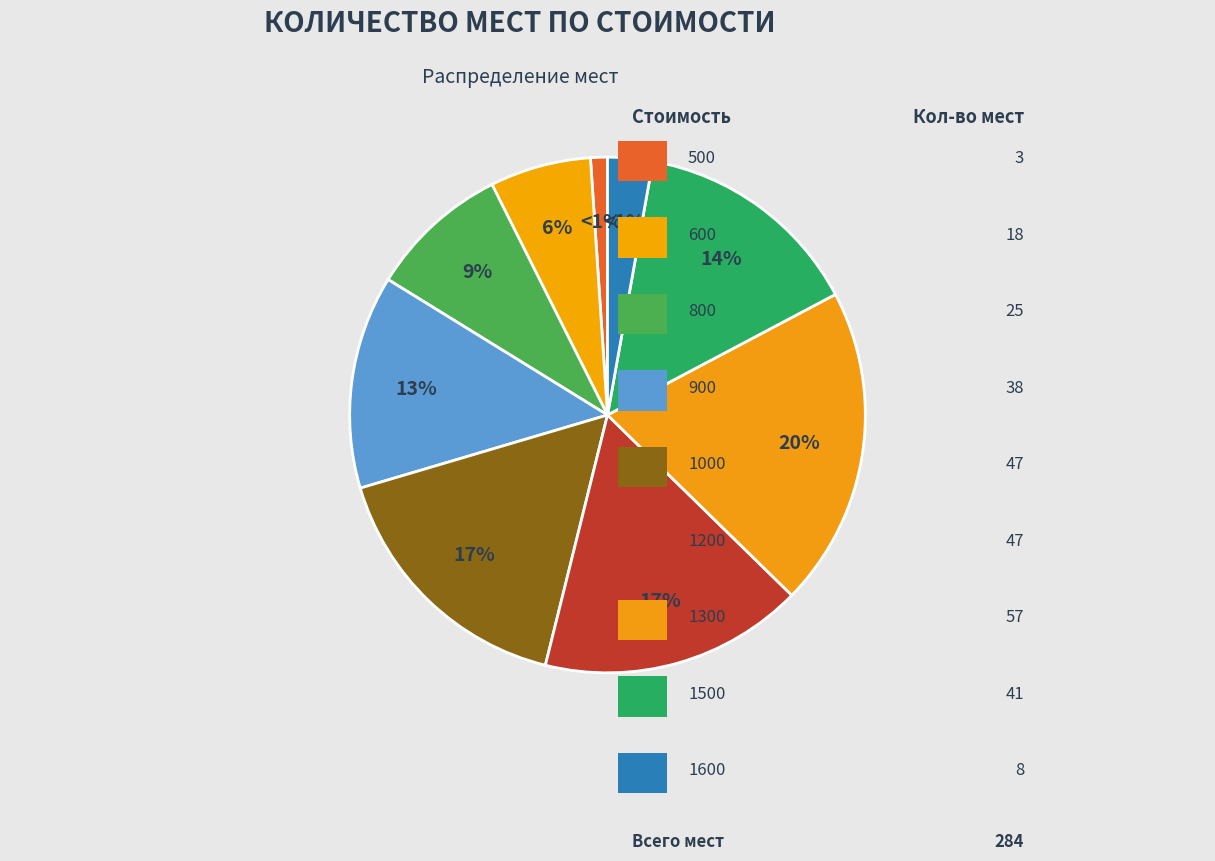

Is it true that 1200 is 26% of the pie?

False